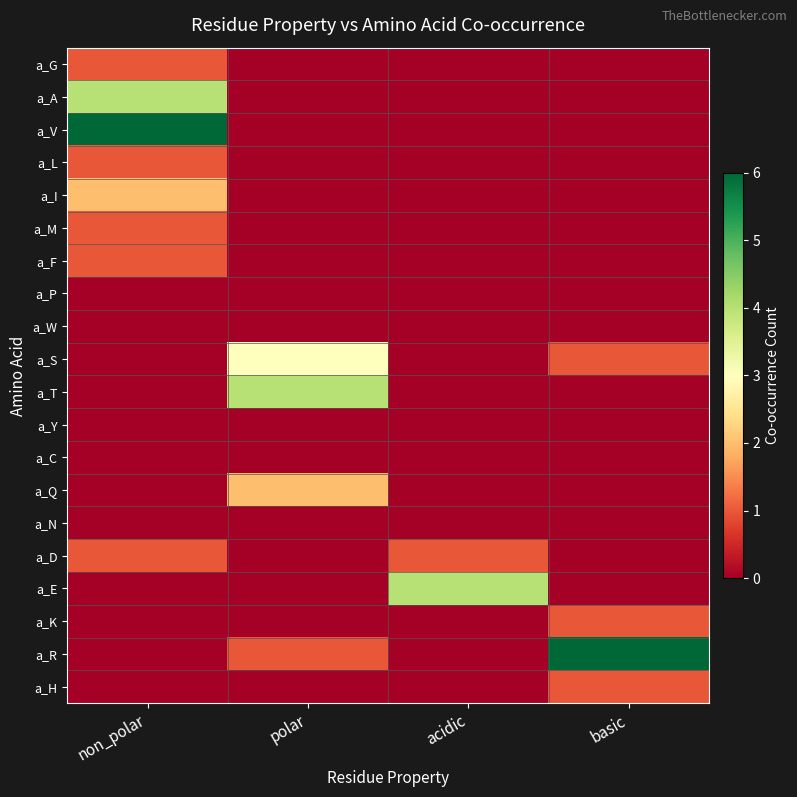

Which has a higher value, acidic or polar?

acidic